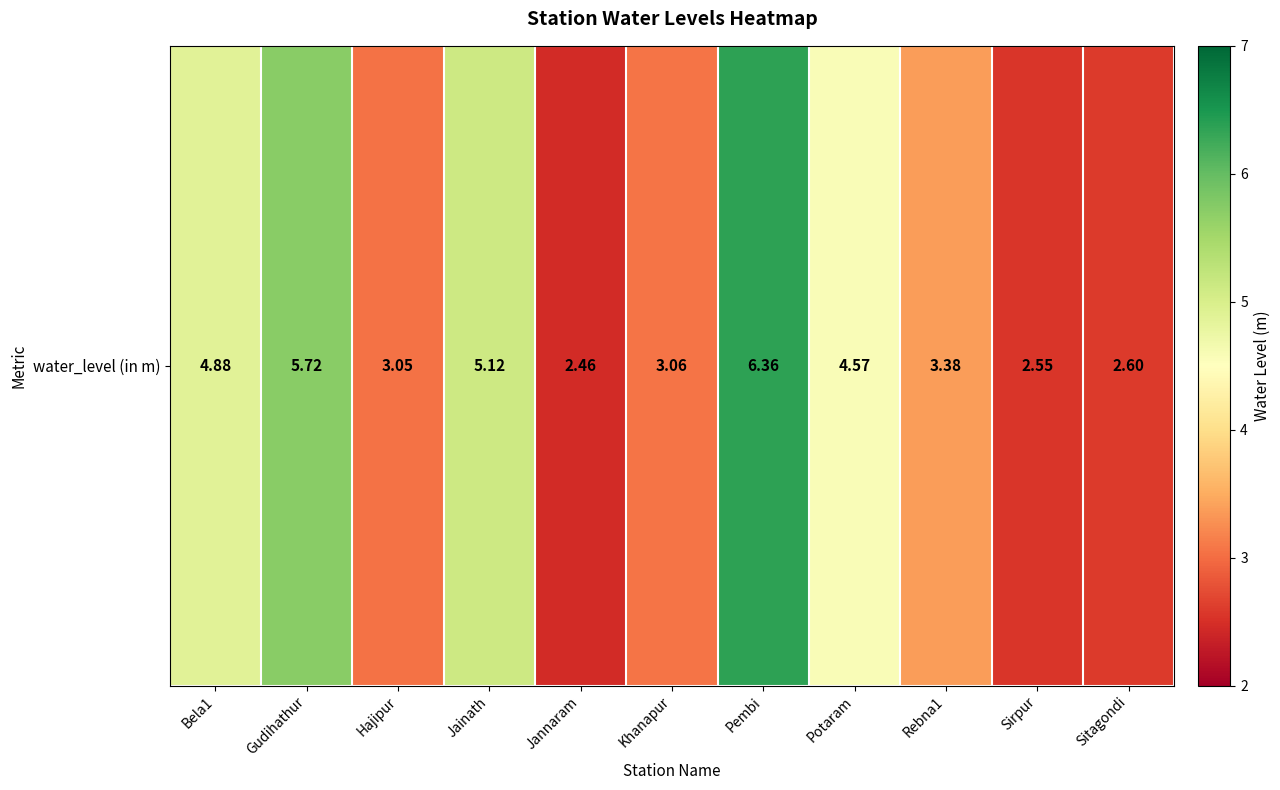

Read the value at Sitagondi.

2.6